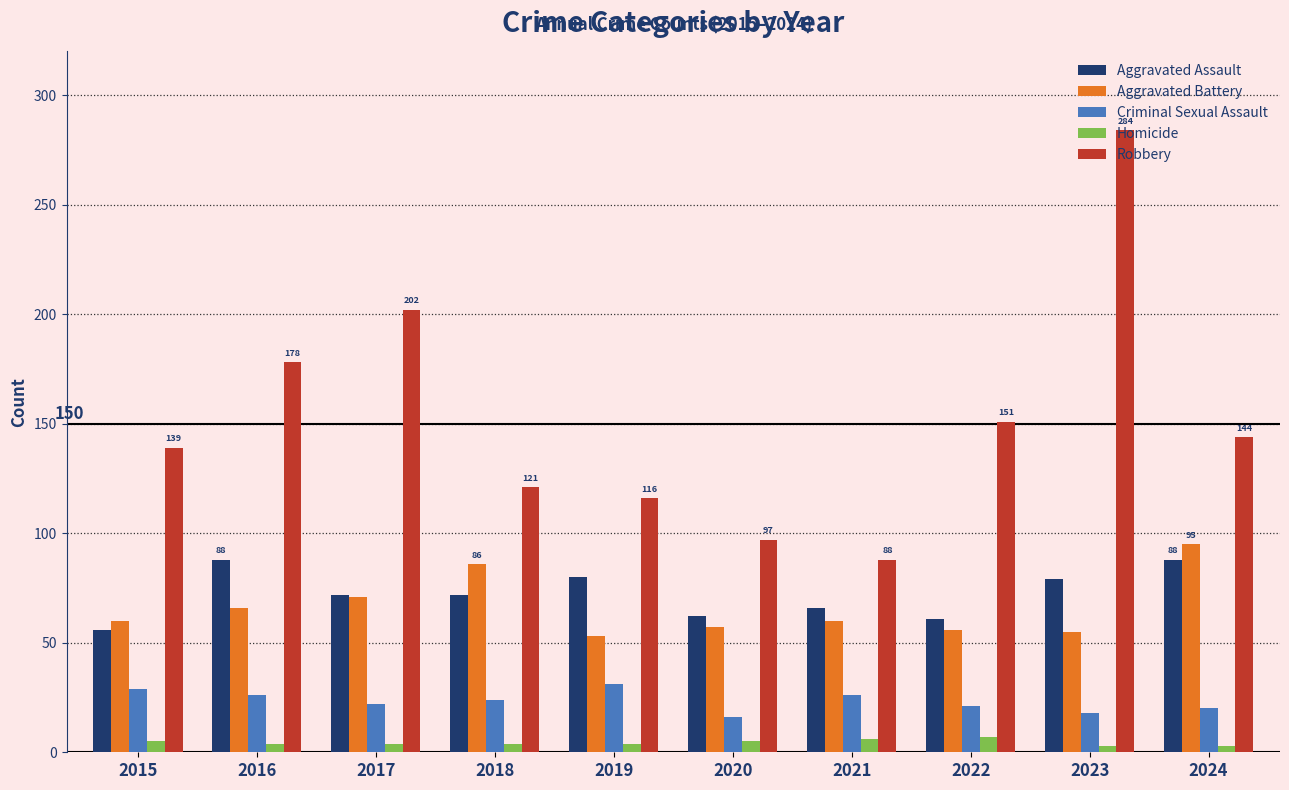

Between 2020 and 2023, which series saw the biggest shift?

Robbery